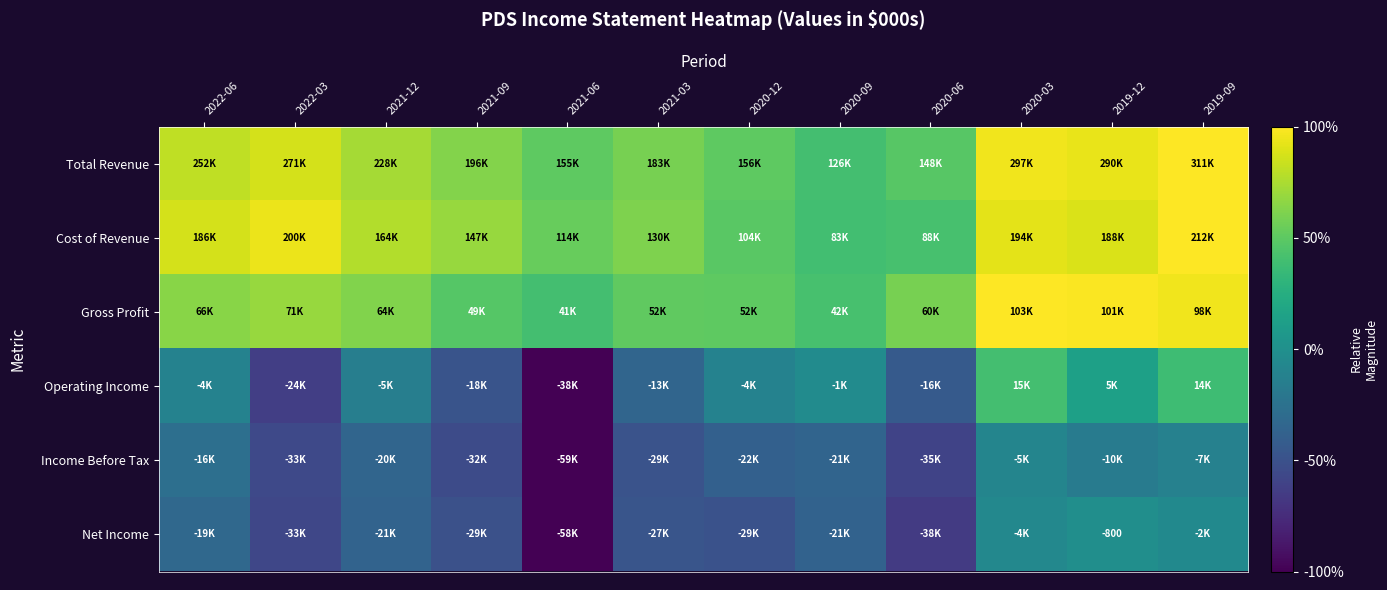

Which category has the highest value across all series?

2019-09